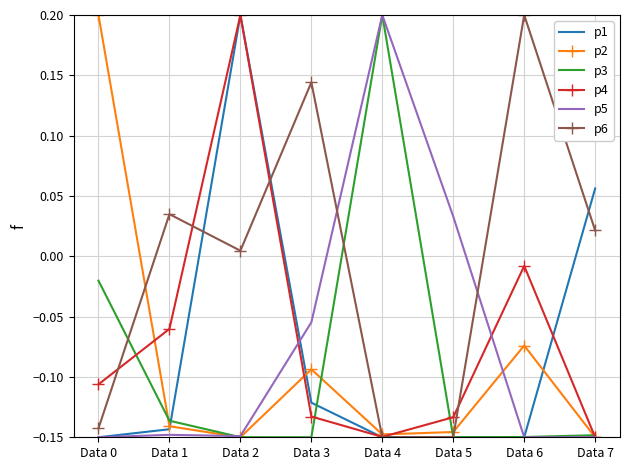

Which category has the highest value in the p1 series?

Data 2